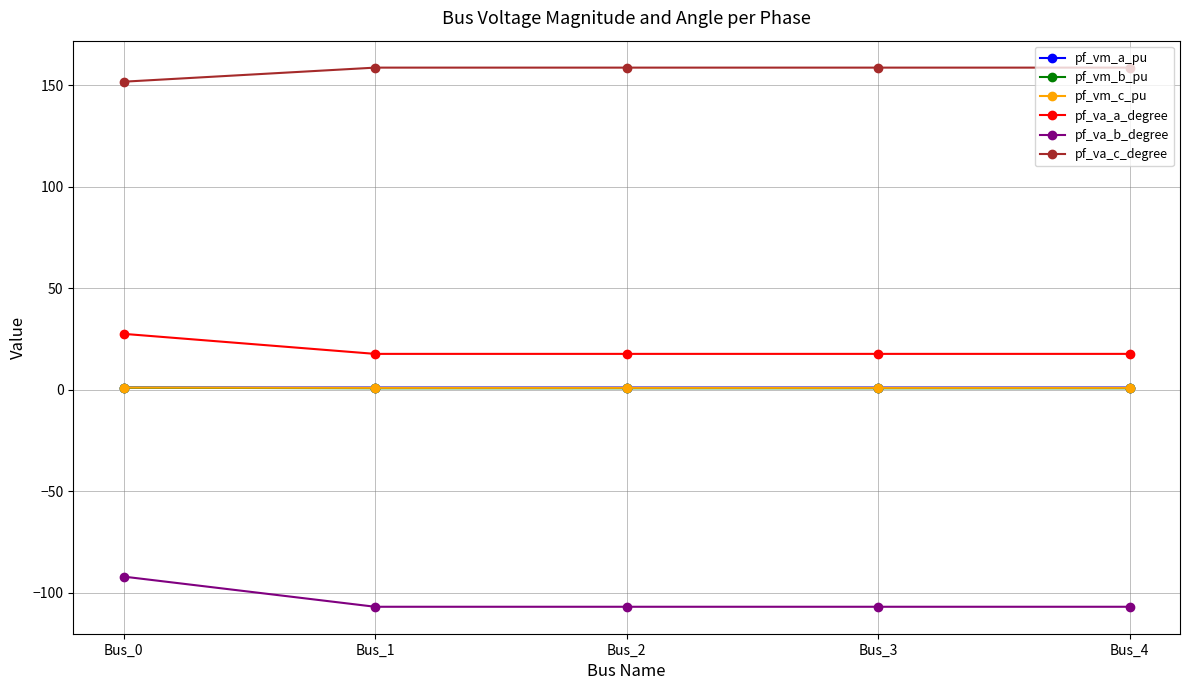

At which category is the sum across all series the highest?

Bus_0